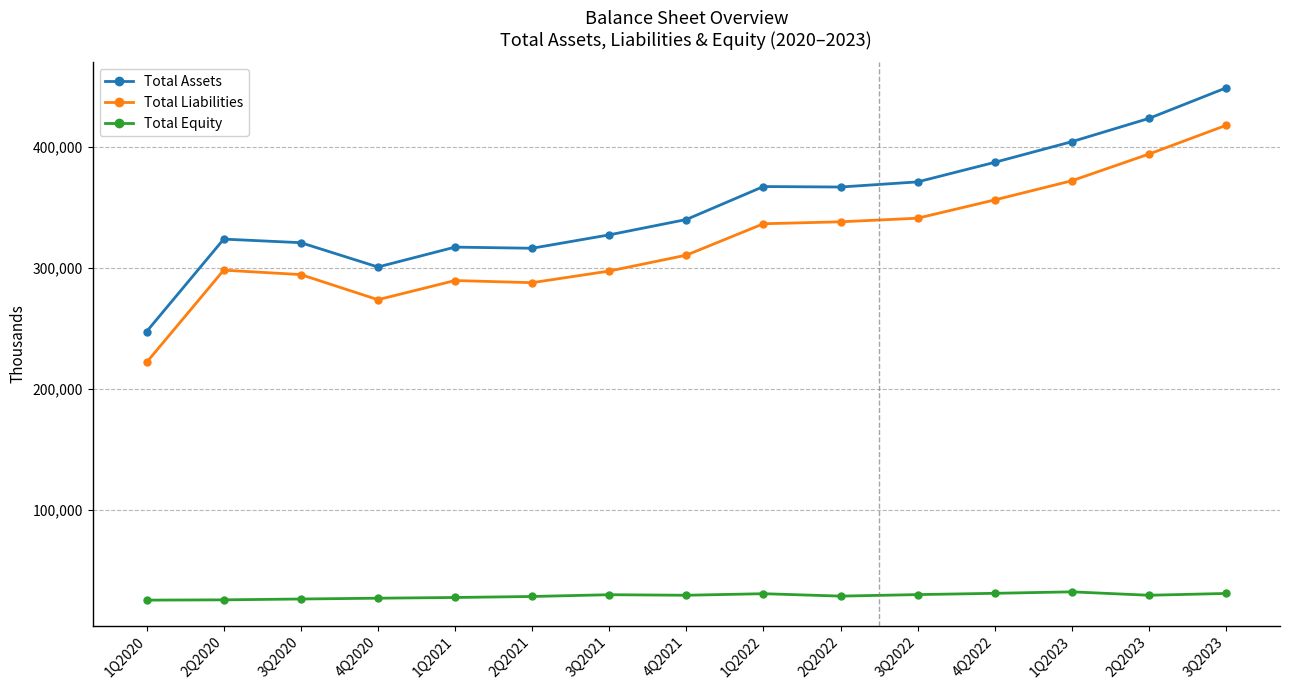

True or false: Total Assets has more than 0 points higher than both neighbors.

True